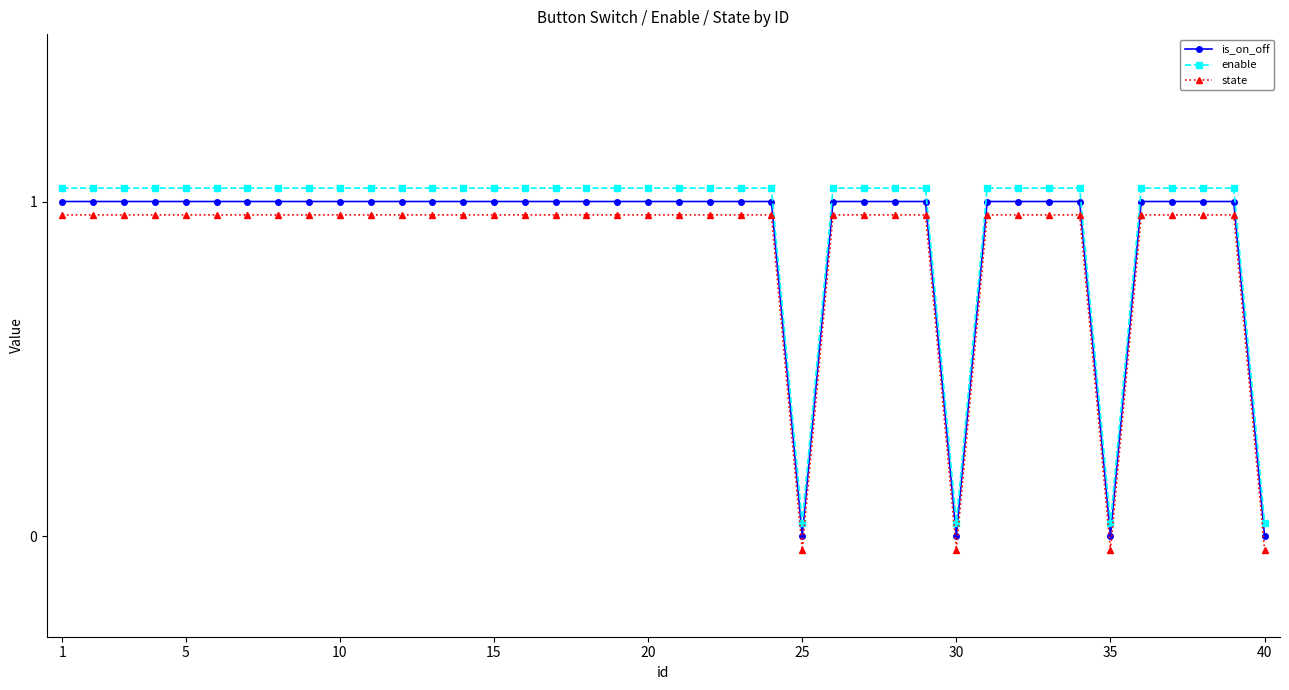

Reading left to right, list all the values displayed in this chart.

is_on_off: 1.0	1.0	1.0	1.0	1.0	1.0	1.0	1.0	1.0	1.0	1.0	1.0	1.0	1.0	1.0	1.0	1.0	1.0	1.0	1.0	1.0	1.0	1.0	1.0	0.0	1.0	1.0	1.0	1.0	0.0	1.0	1.0	1.0	1.0	0.0	1.0	1.0	1.0	1.0	0.0
enable: 1.0	1.0	1.0	1.0	1.0	1.0	1.0	1.0	1.0	1.0	1.0	1.0	1.0	1.0	1.0	1.0	1.0	1.0	1.0	1.0	1.0	1.0	1.0	1.0	0.0	1.0	1.0	1.0	1.0	0.0	1.0	1.0	1.0	1.0	0.0	1.0	1.0	1.0	1.0	0.0
state: 1.0	1.0	1.0	1.0	1.0	1.0	1.0	1.0	1.0	1.0	1.0	1.0	1.0	1.0	1.0	1.0	1.0	1.0	1.0	1.0	1.0	1.0	1.0	1.0	-0.0	1.0	1.0	1.0	1.0	-0.0	1.0	1.0	1.0	1.0	-0.0	1.0	1.0	1.0	1.0	-0.0